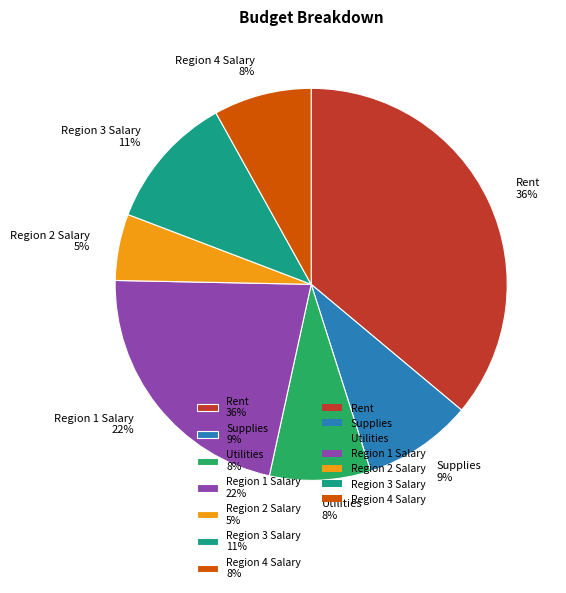

To the nearest percent, what is the difference between the largest and smallest slice percentages?

31%